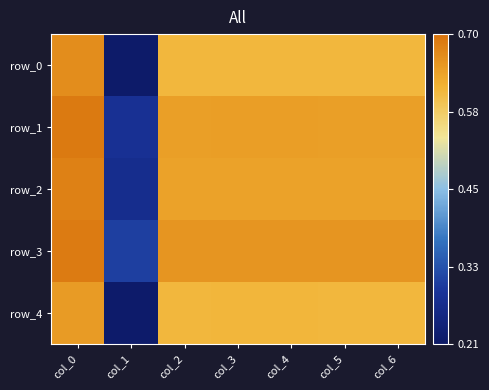

What is the maximum value for row_1?

0.7